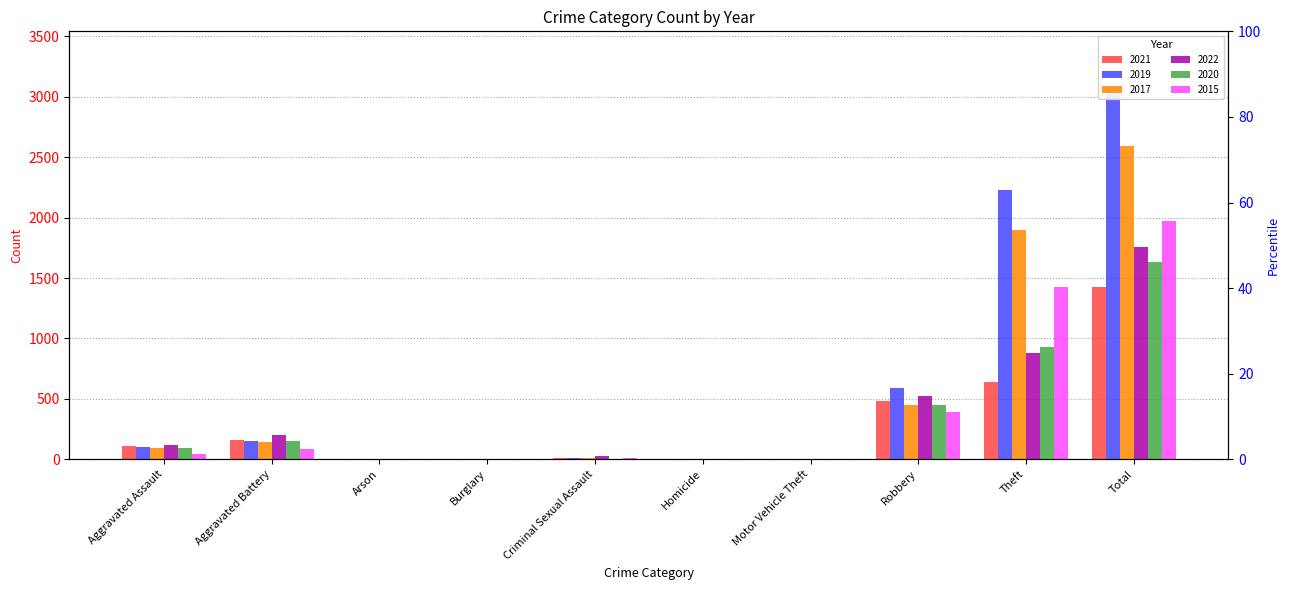

Which series has the largest total across all categories?

2019